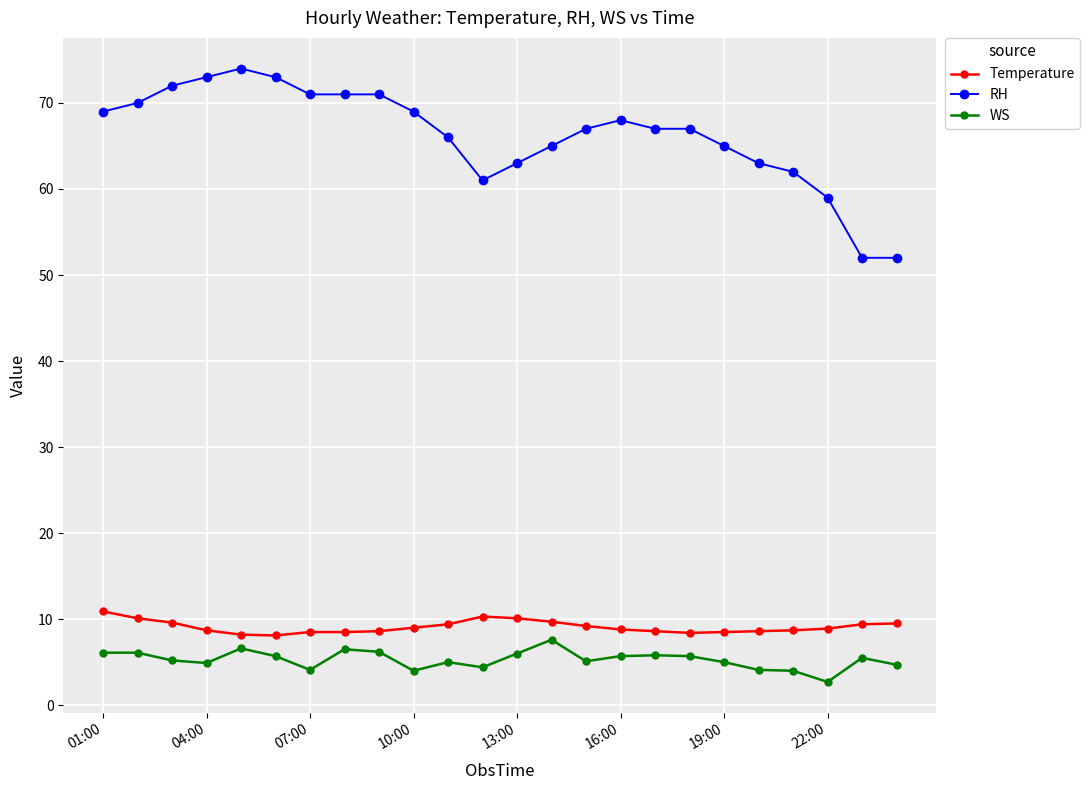

True or false: Temperature has more than 0 points higher than both neighbors.

True